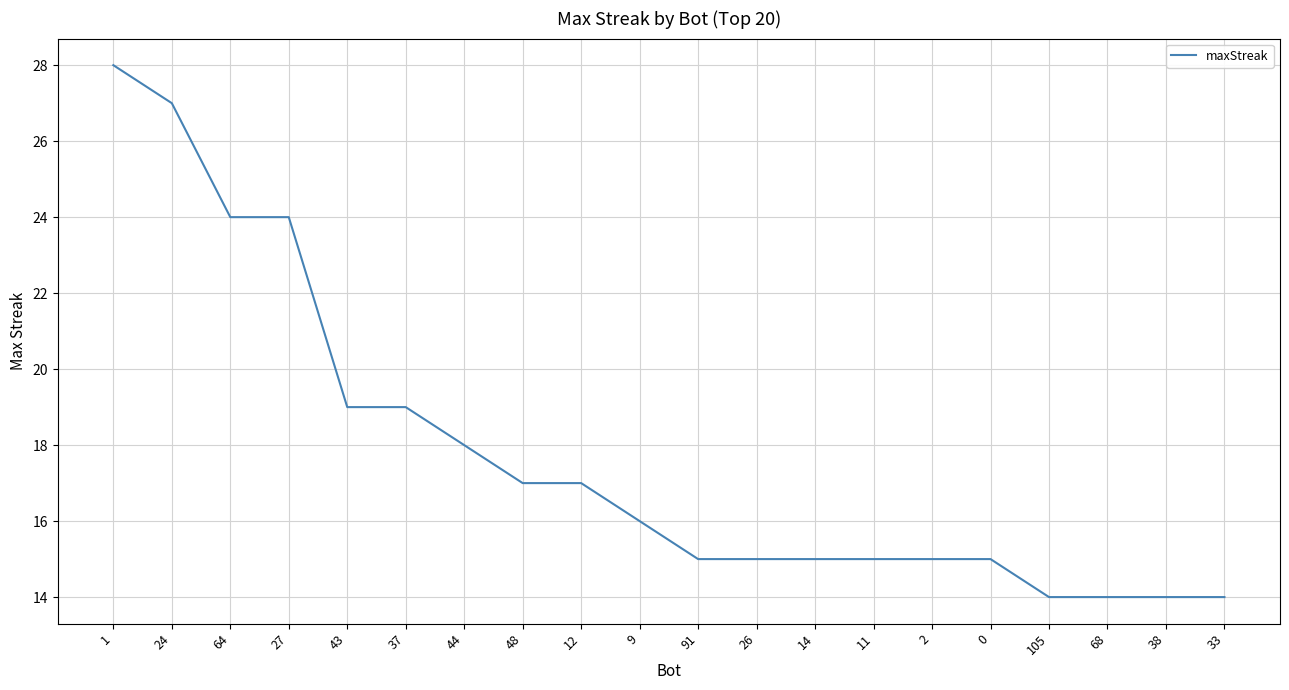

What is the greatest value displayed?

28